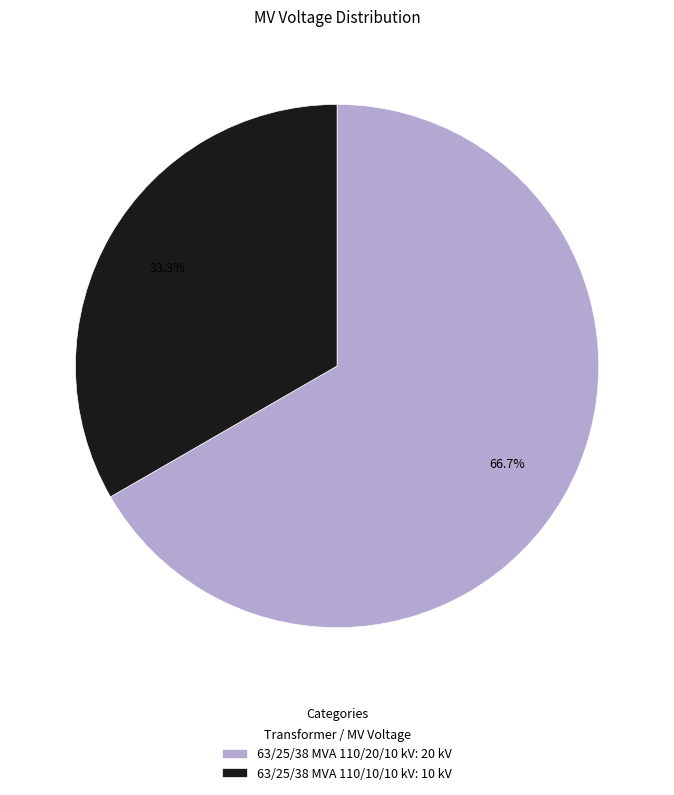

Combined, what portion of the pie is 63/25/38 MVA 110/10/10 kV and 63/25/38 MVA 110/20/10 kV?

100.0%